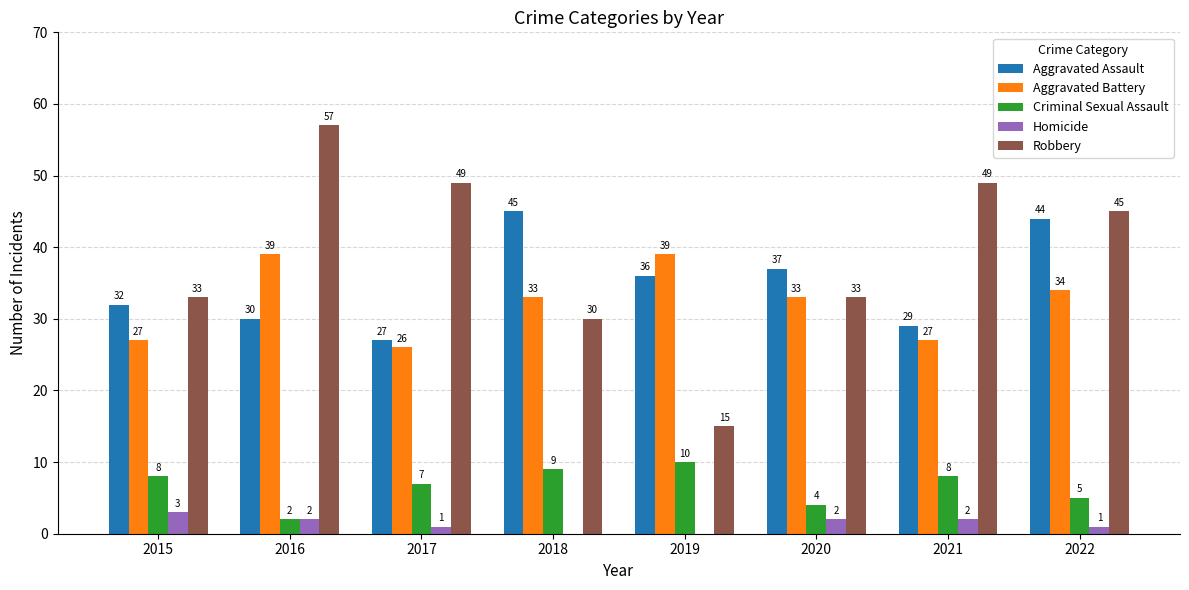

Is it true that Aggravated Battery equals 50 at 2020?

False